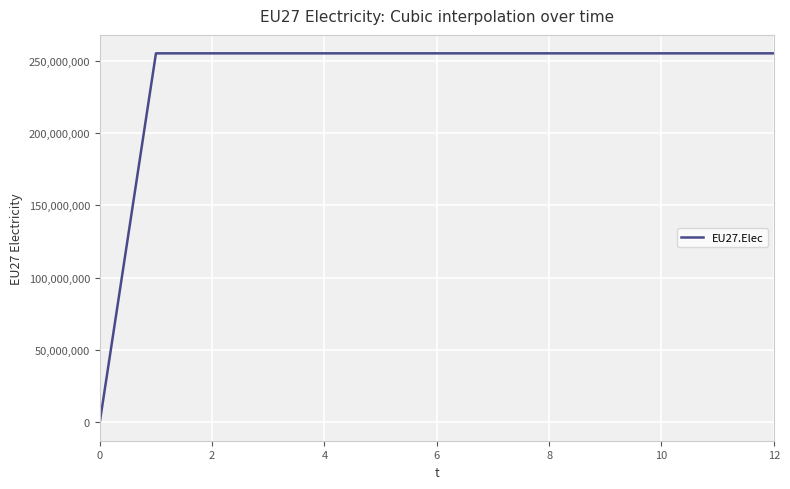

What is the difference between the maximum and minimum values?

255057292